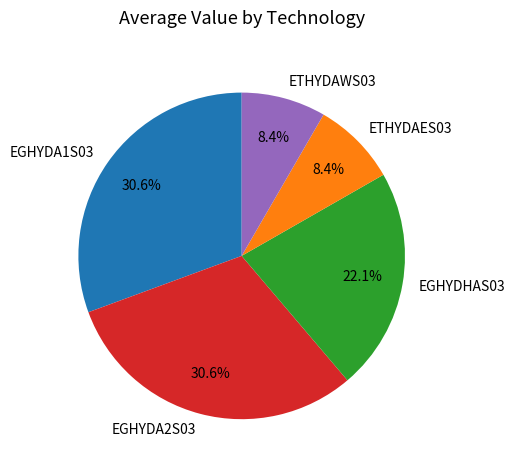

To the nearest percent, what percentage of the pie is ETHYDAWS03?

8%